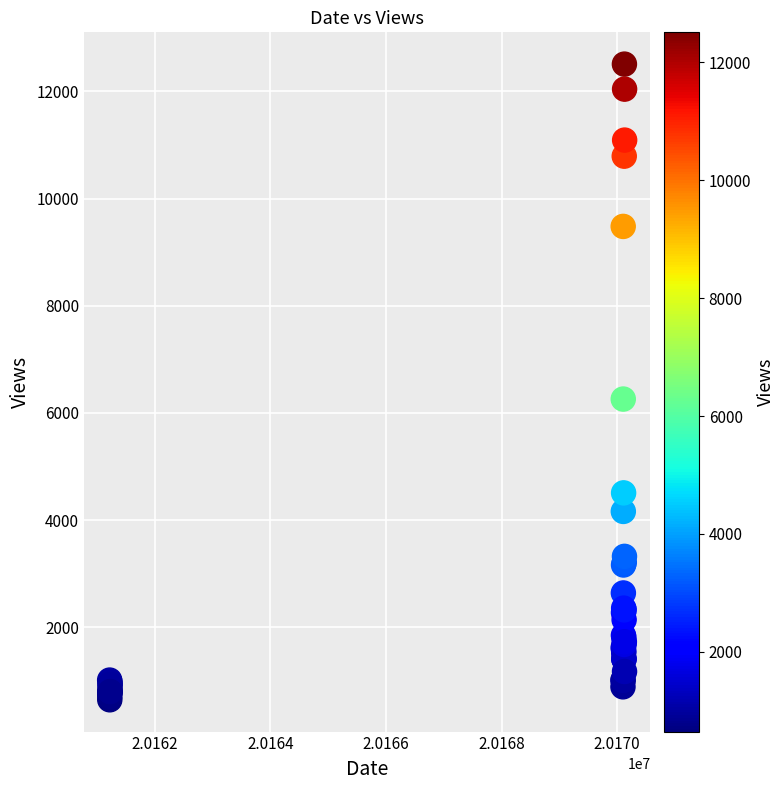

What Y value in the scatter plot is closest to 6578?

6259